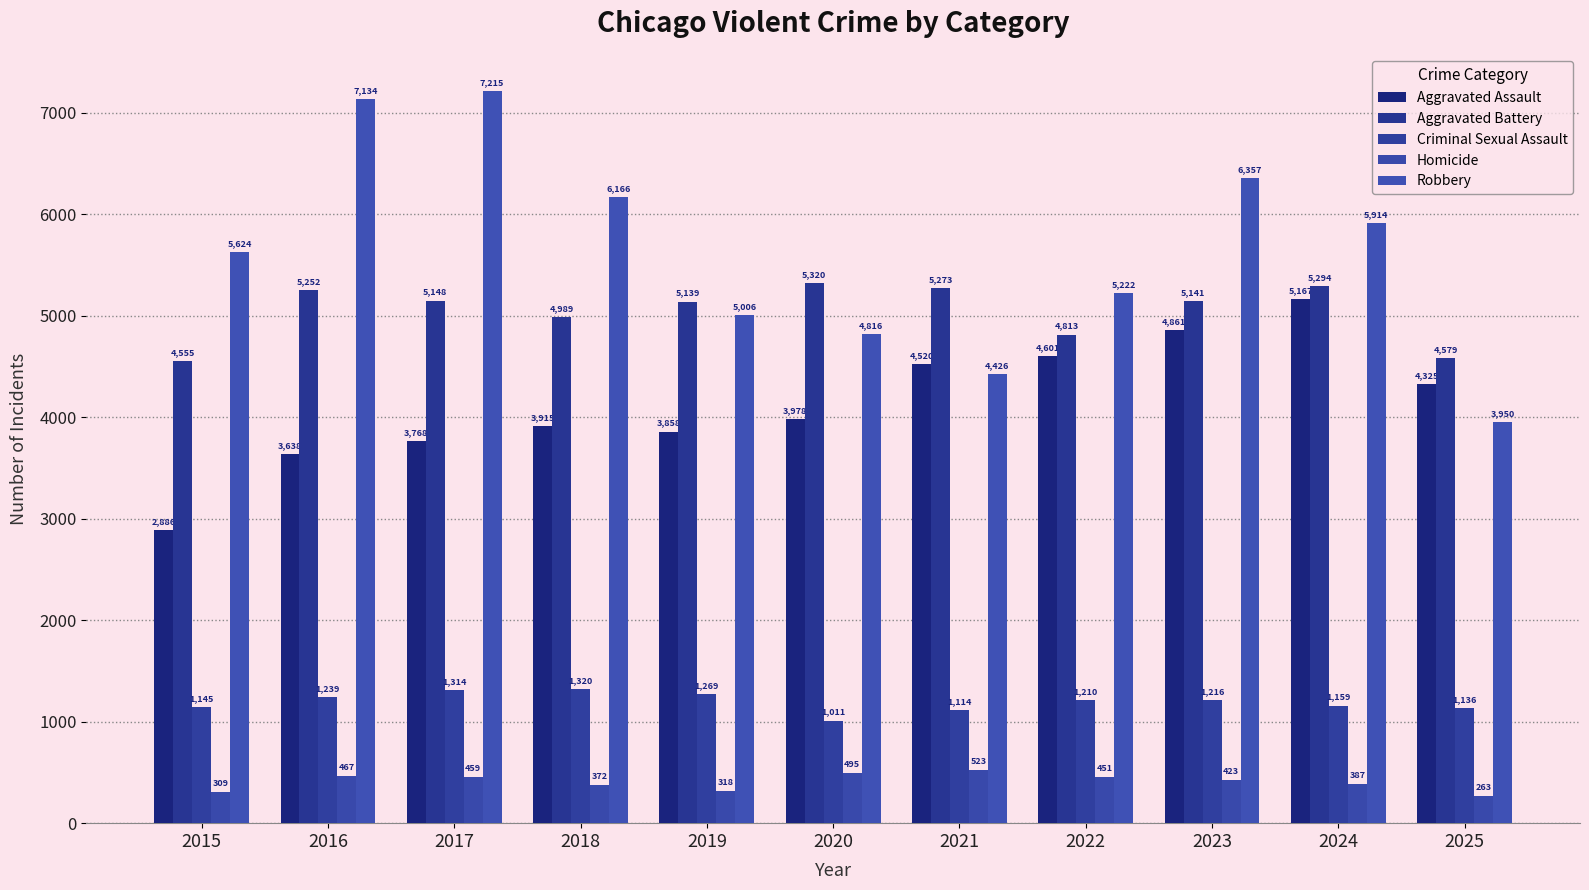

At which label is Aggravated Assault closest to 4026?

2020